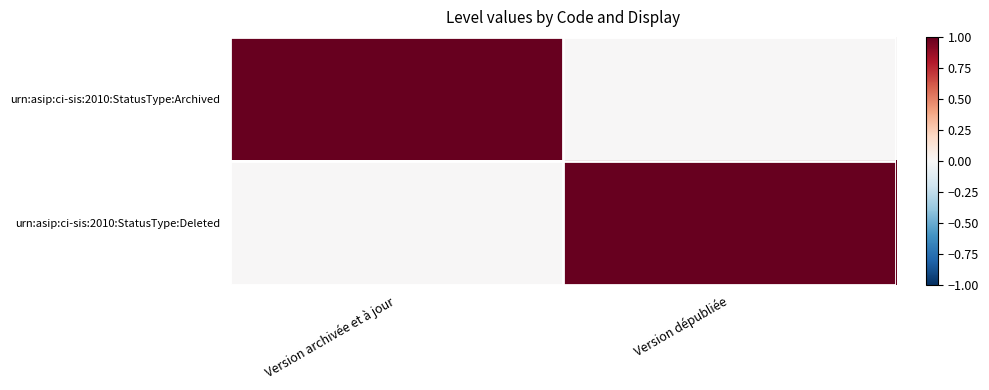

At which category does the chart reach its peak across all series?

Version archivée et à jour